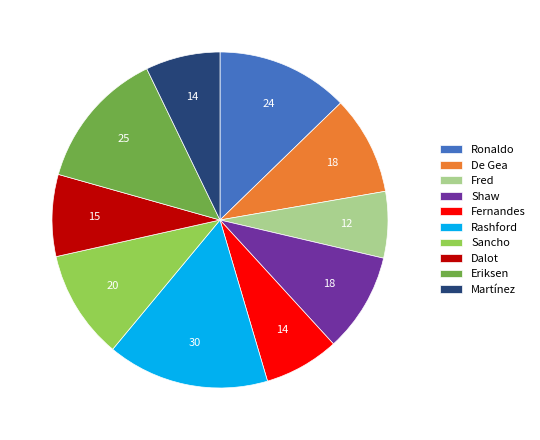

Is it true that Rashford is 16% of the pie?

True